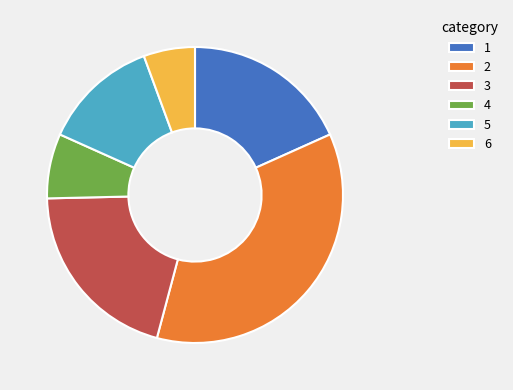

Which slice is the smallest?

6